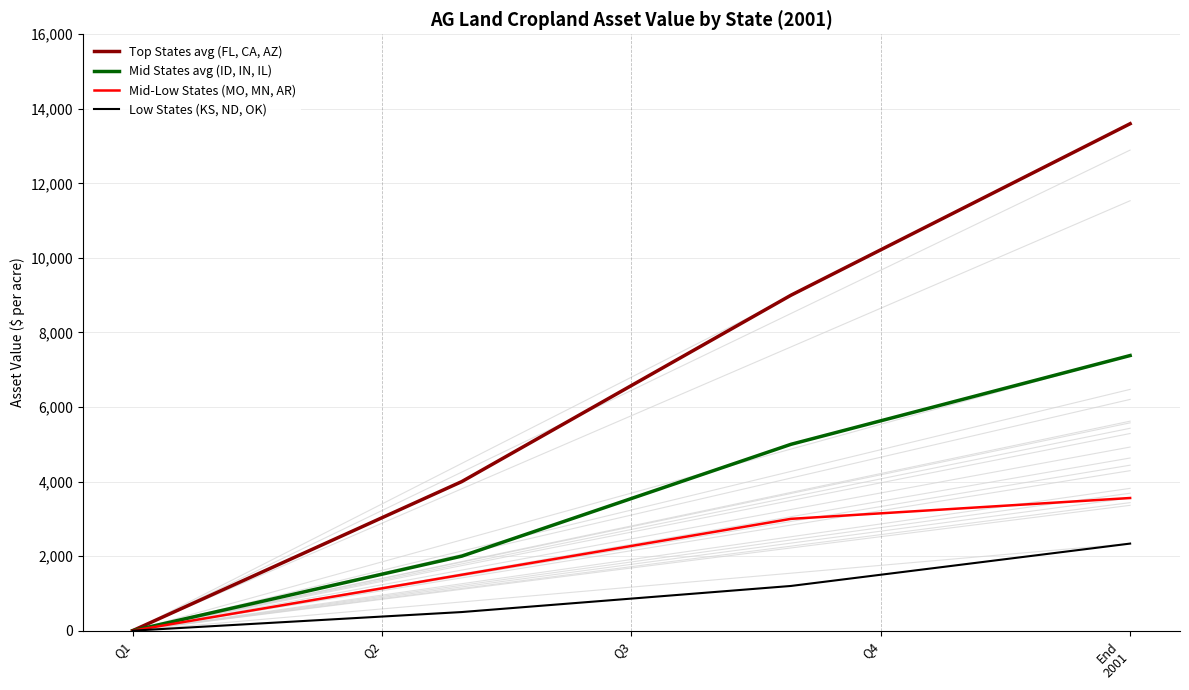

Which series has the widest spread of values?

Top States avg (FL, CA, AZ)